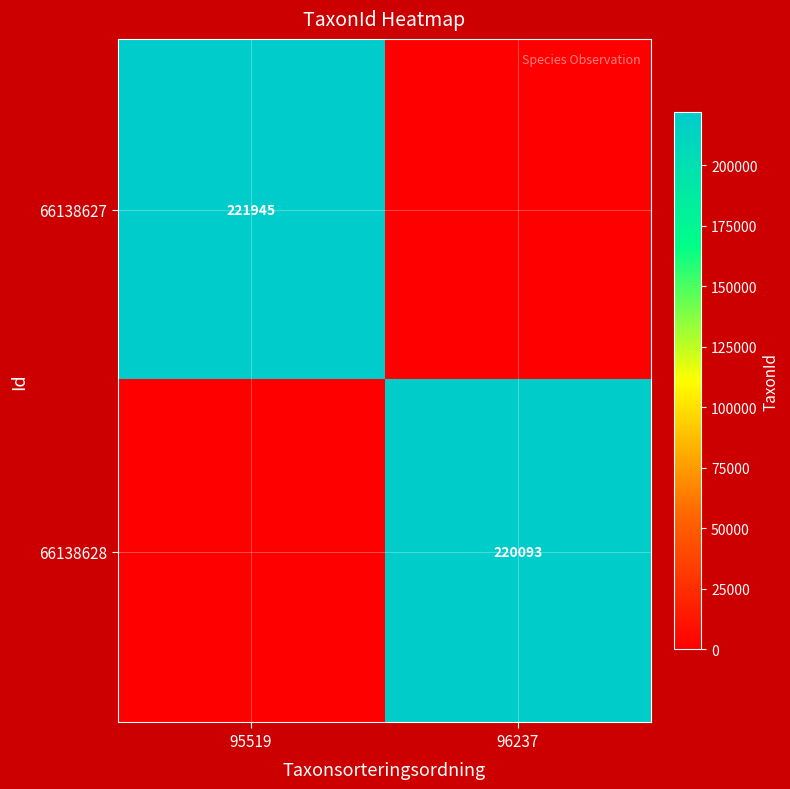

Is it true that 66138627 equals 221945 at 95519?

True